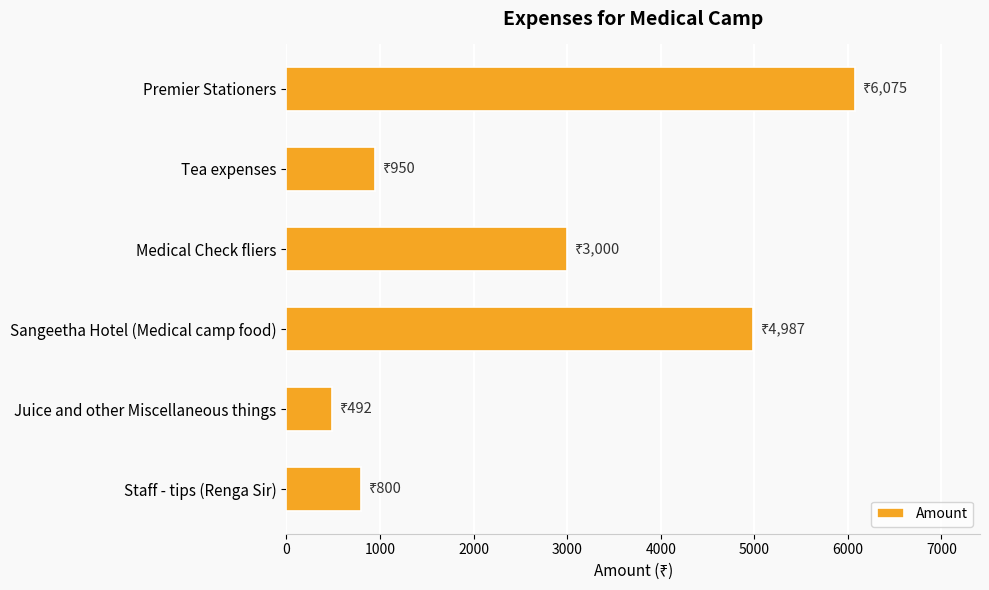

Is it true that the value at Tea expenses is 362?

False